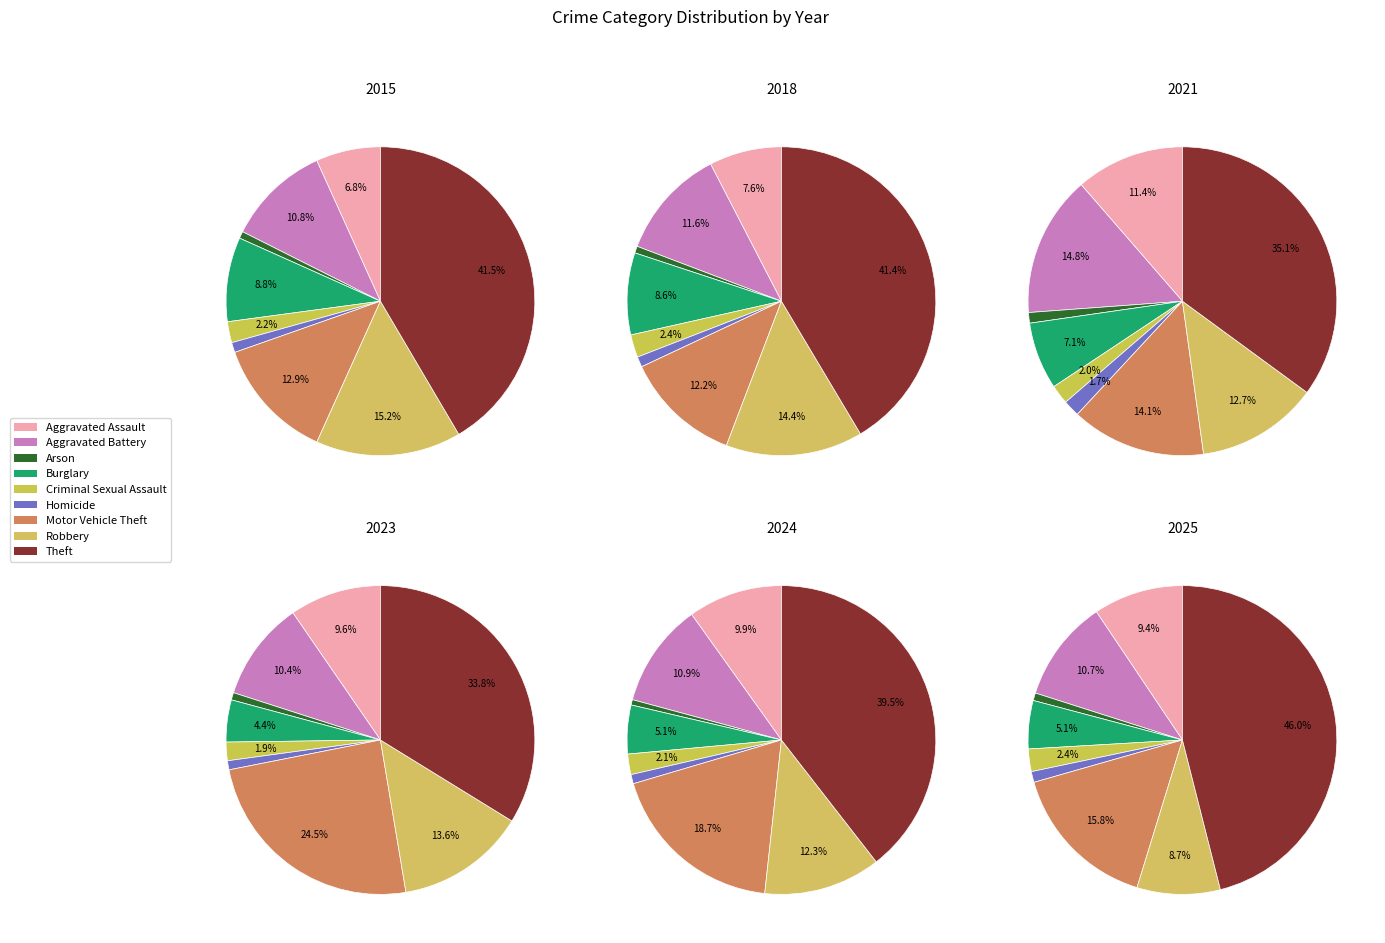

Do Theft and Aggravated Assault together represent more than half of the pie?

No